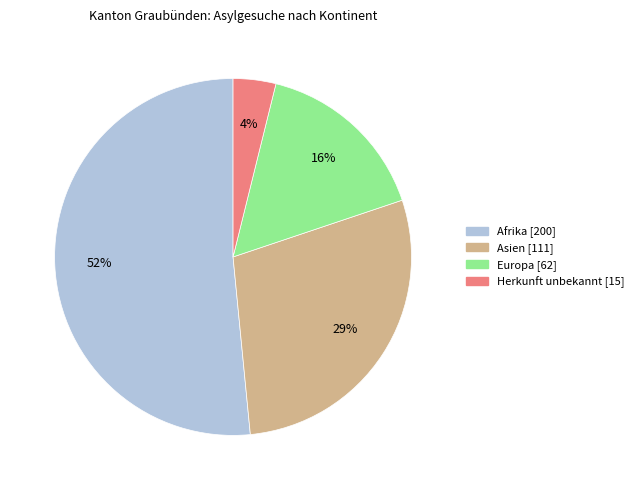

To the nearest percent, what is the average slice percentage?

25%